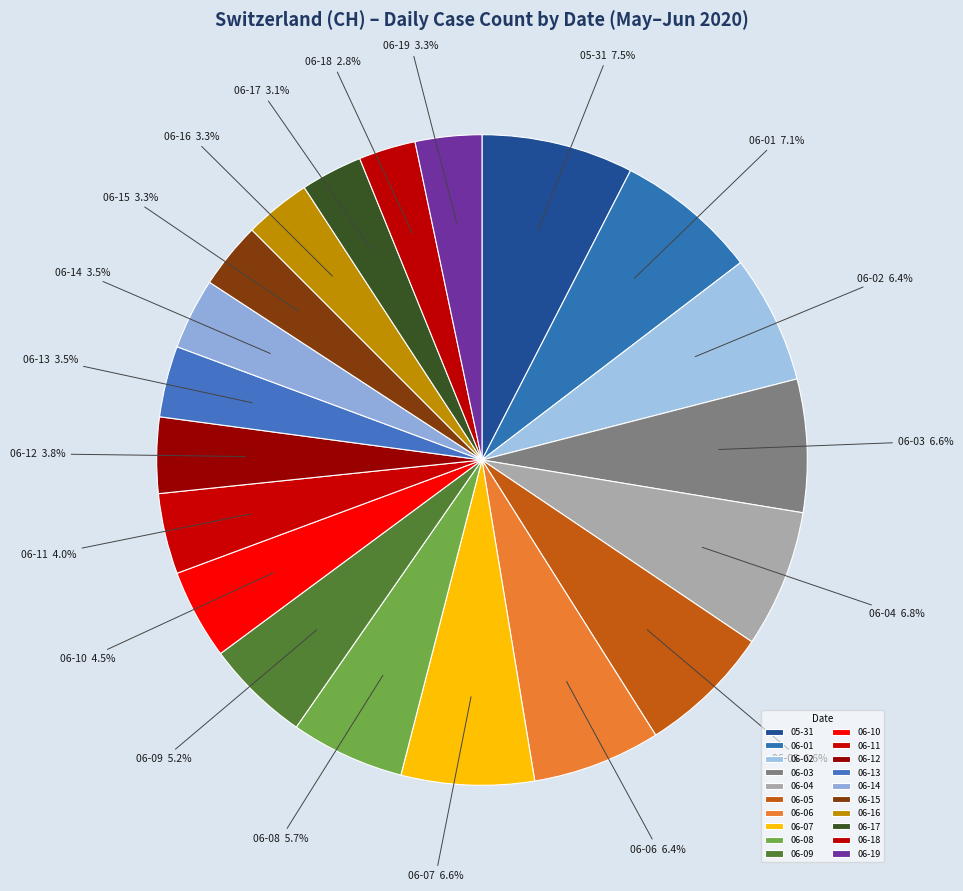

Between 06-13 and 05-31, which is larger?

05-31